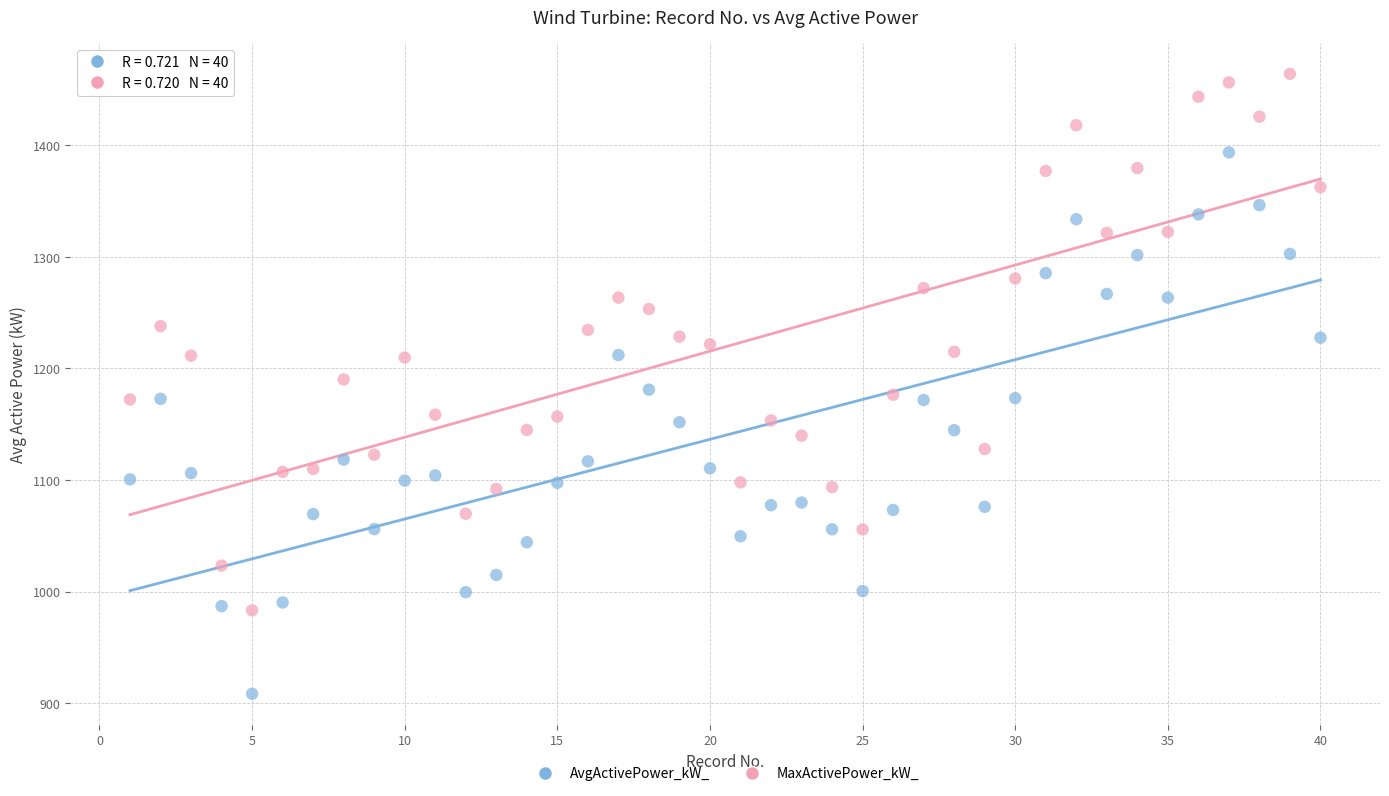

Which series reaches the maximum Y coordinate?

MaxActivePower_kW_